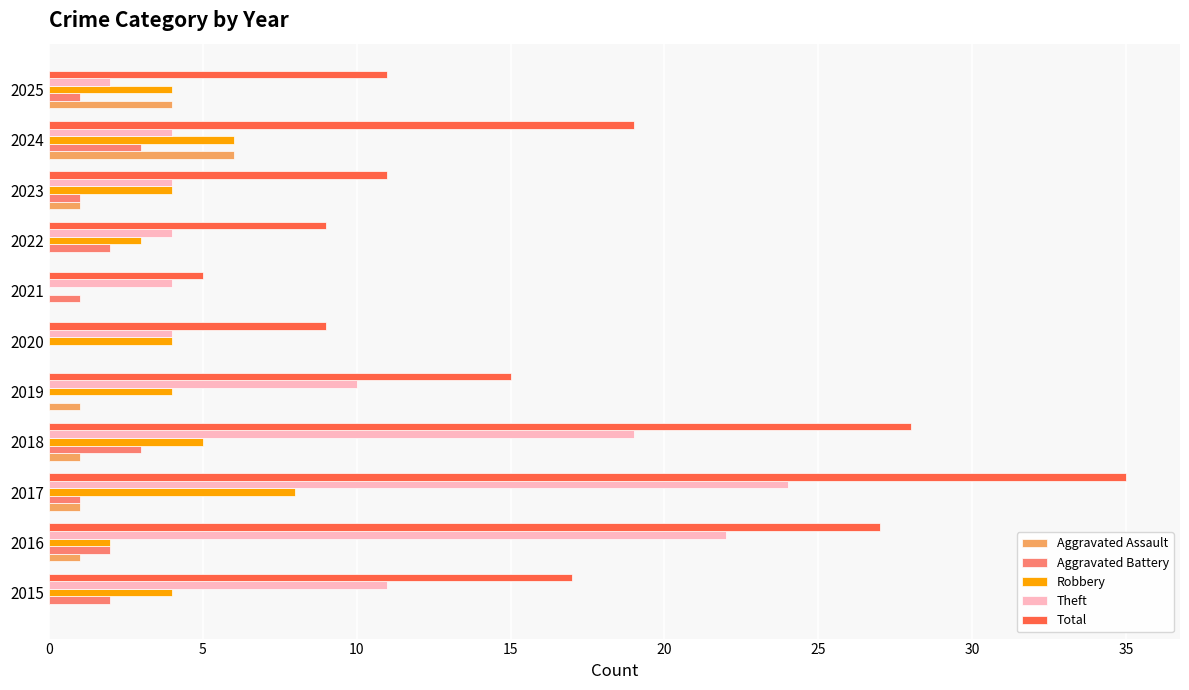

Which series has the widest spread of values?

Total